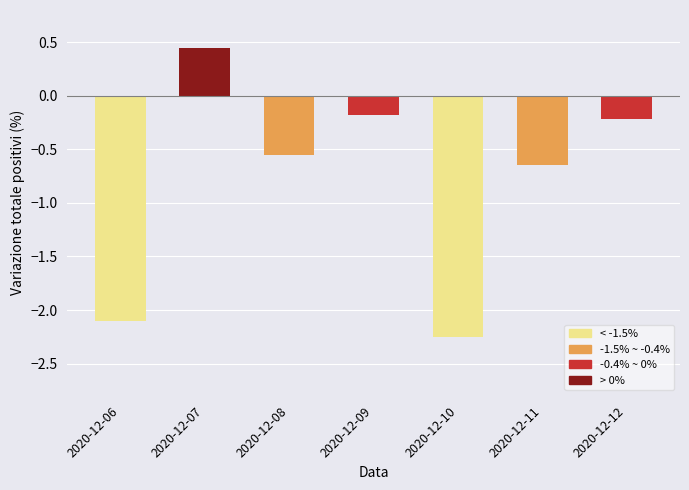

How many bars are there in total?

7